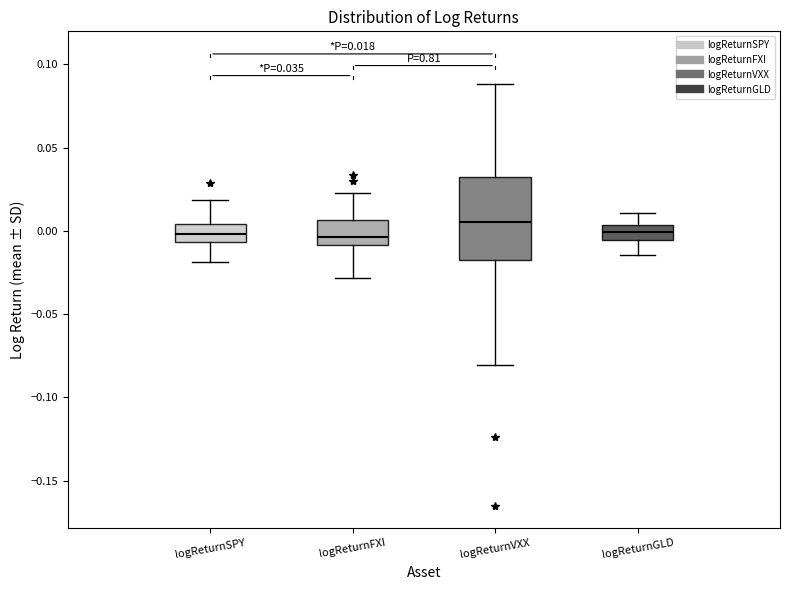

Which box is the tallest, from its lower edge to its upper edge?

logReturnVXX